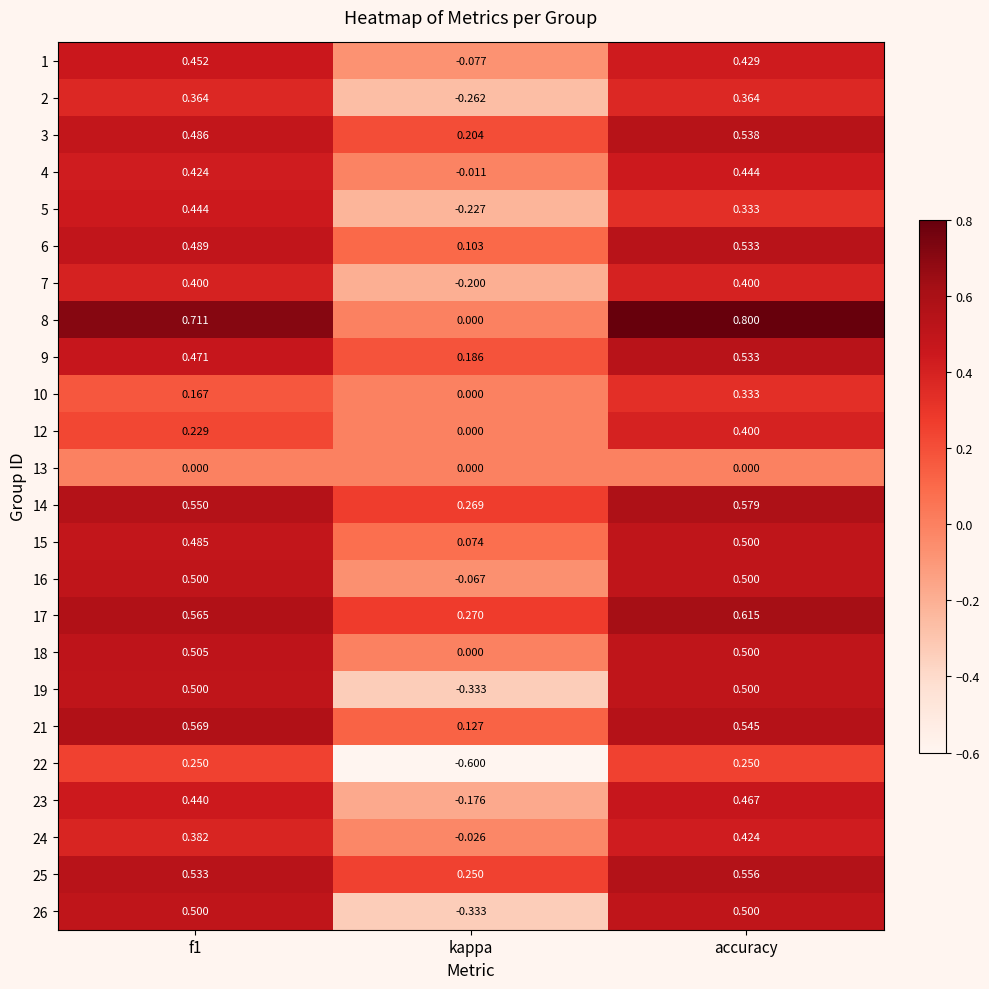

At which category does the chart reach its peak across all series?

accuracy